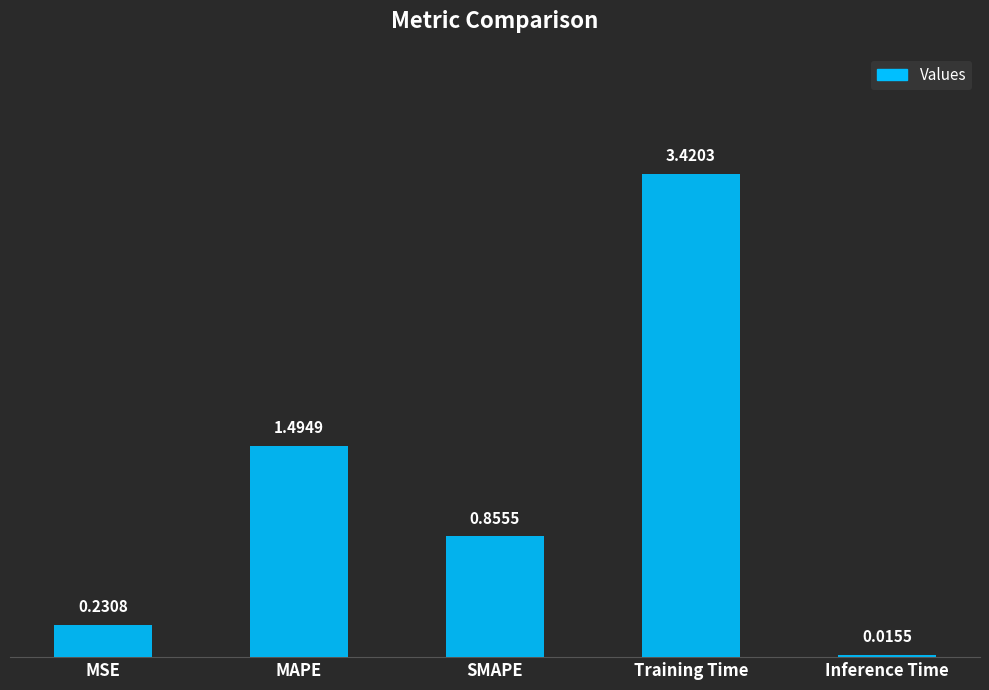

What is the sum of all values?

6.0